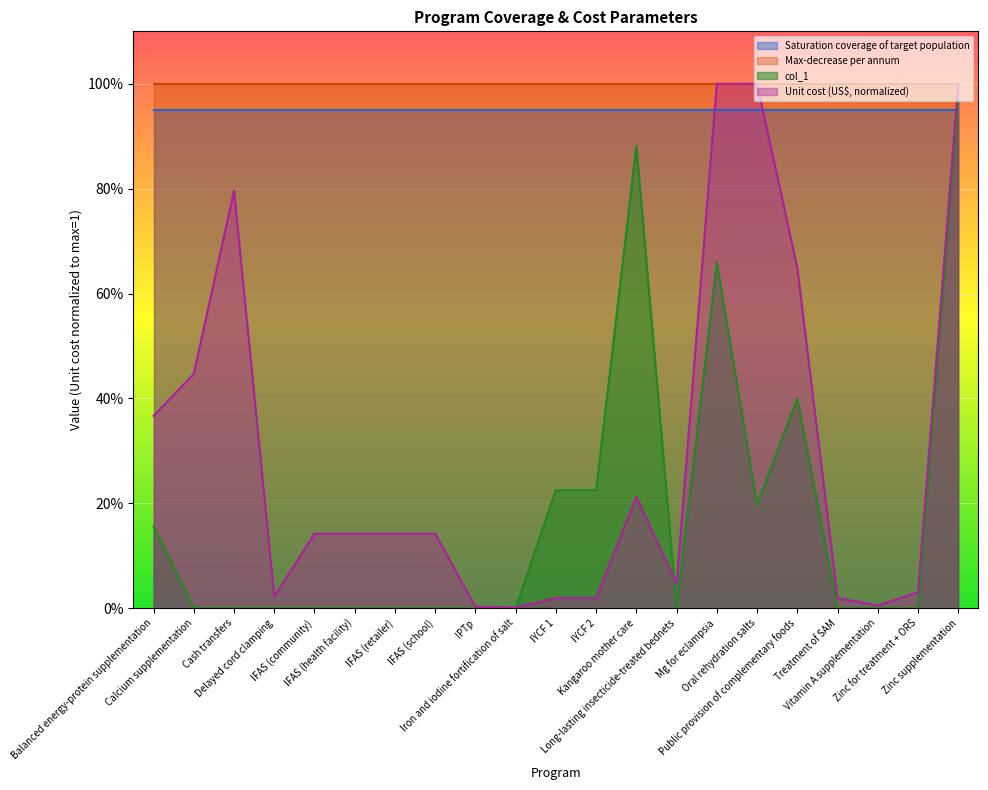

True or false: Unit cost (US$) and col_1 intersect in this chart.

True